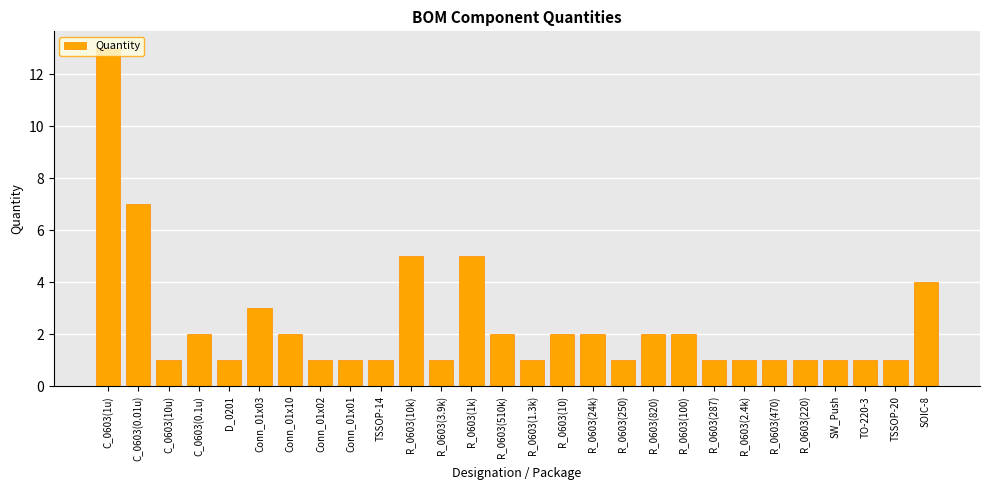

Which has a higher value, Conn_01x03 or D_0201?

Conn_01x03